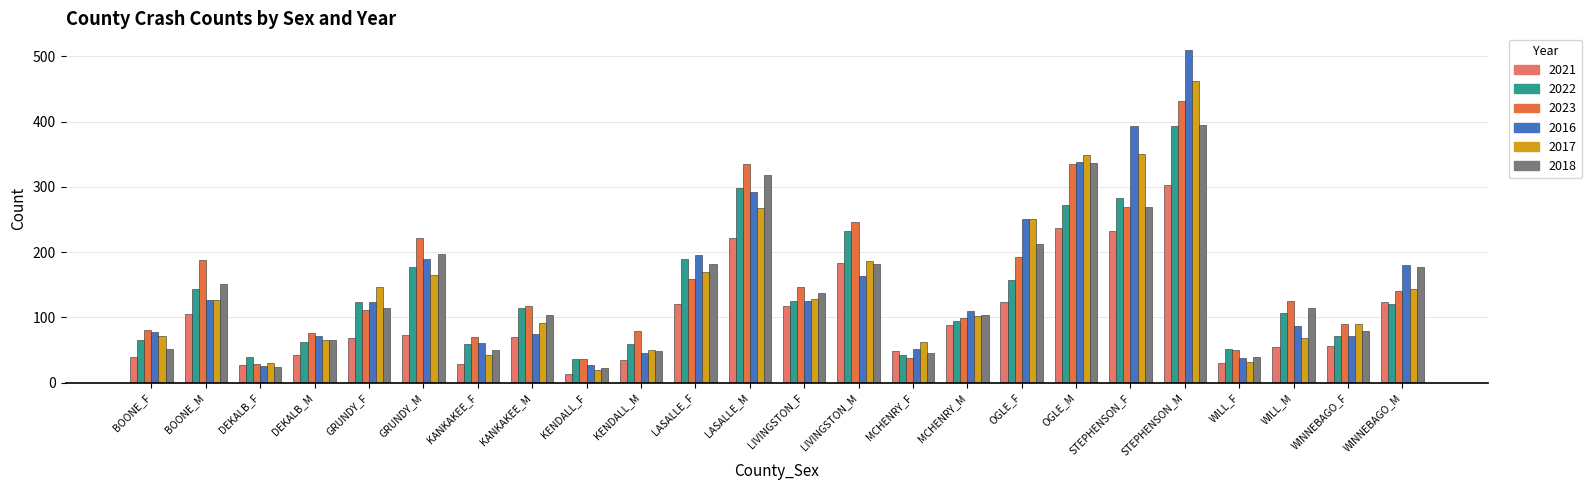

What is the maximum value shown in the chart?

510